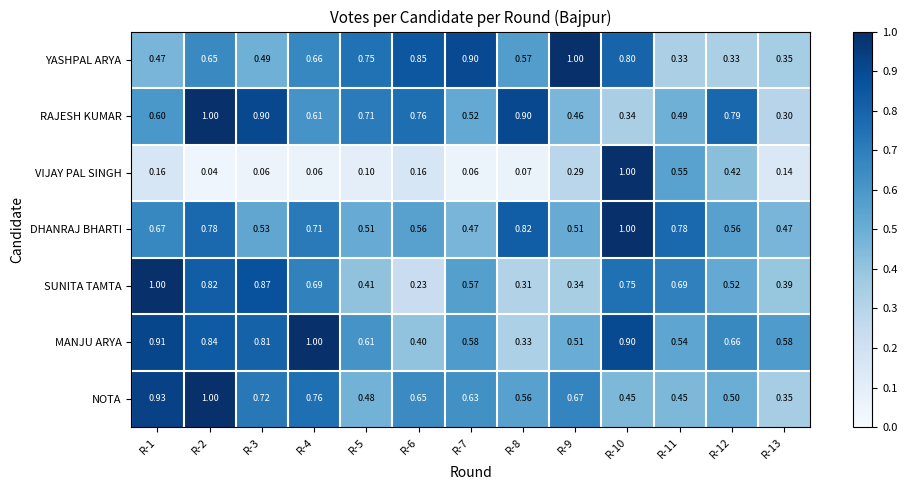

What is the difference between the highest and lowest values at R-3?

0.8